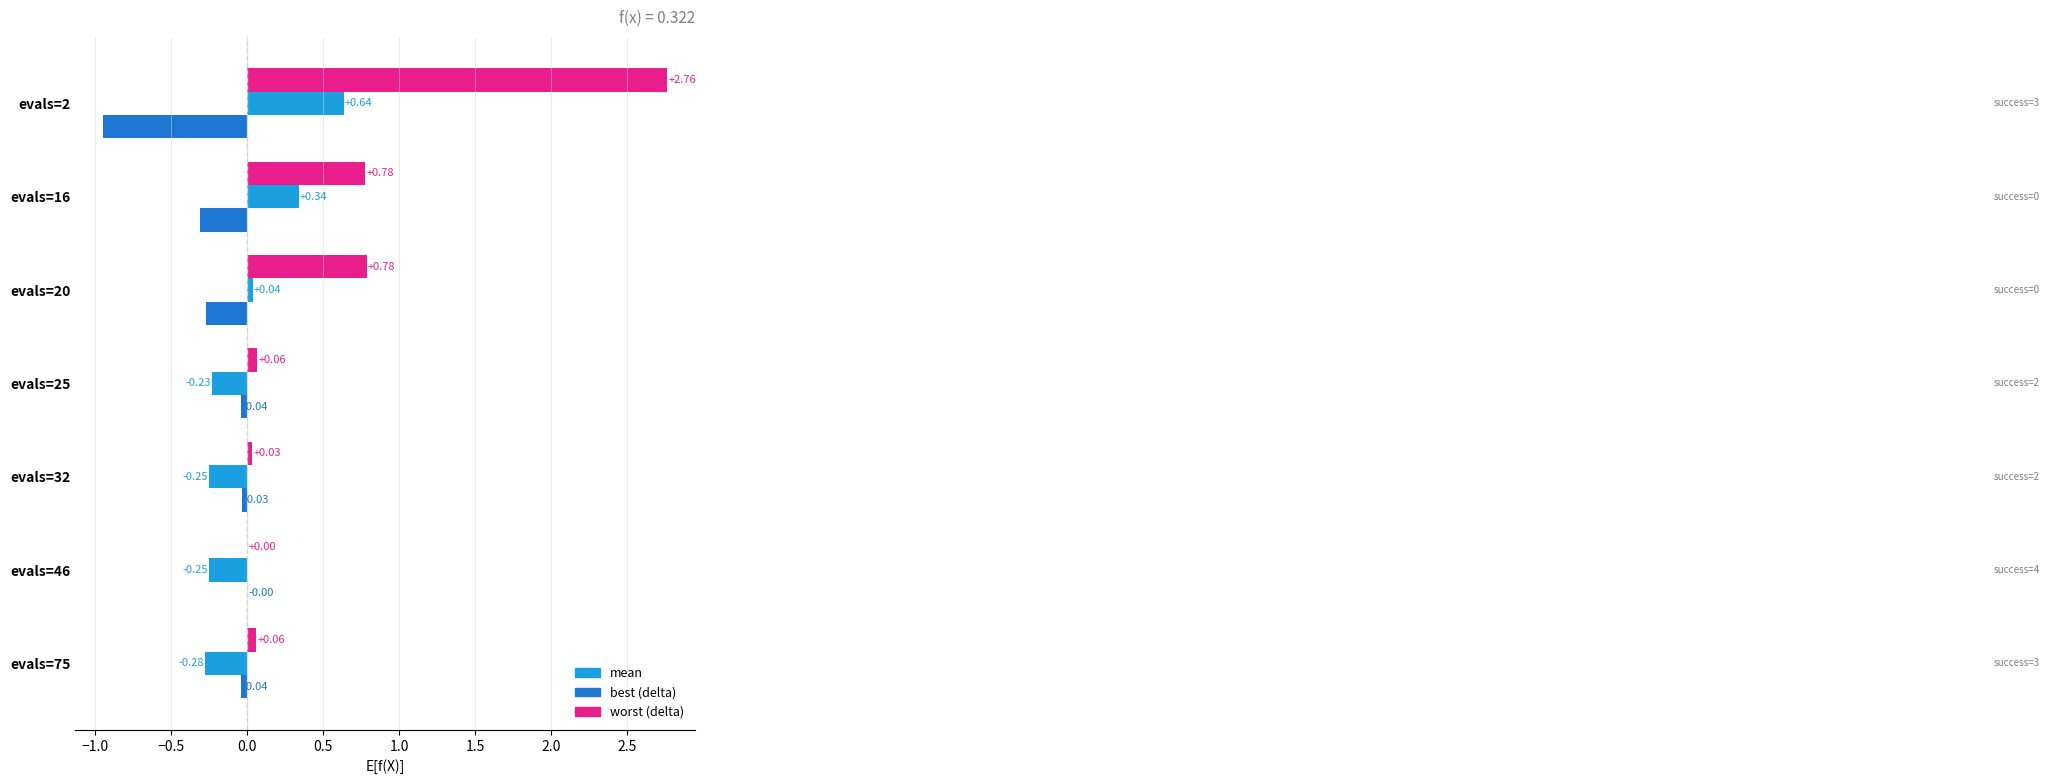

At which category is the sum across all series the highest?

evals=2